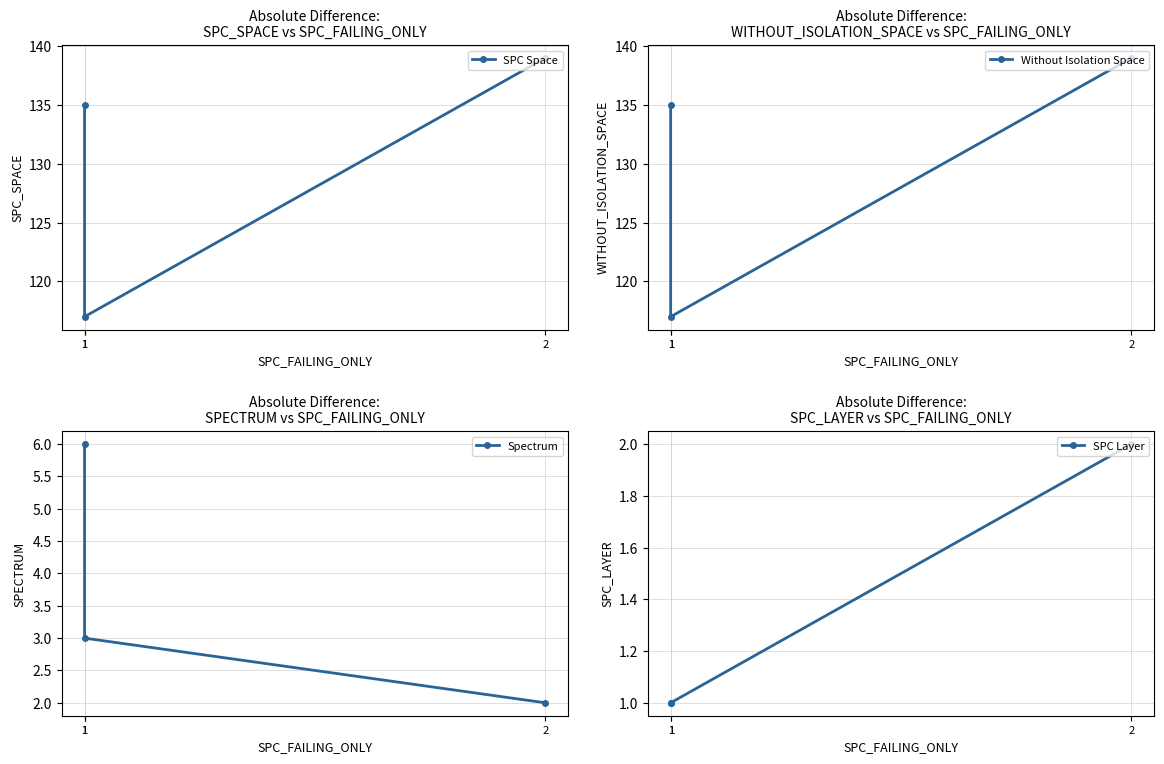

List the series in order of their peak value, lowest first.

SPC Layer, Spectrum, SPC Space, Without Isolation Space